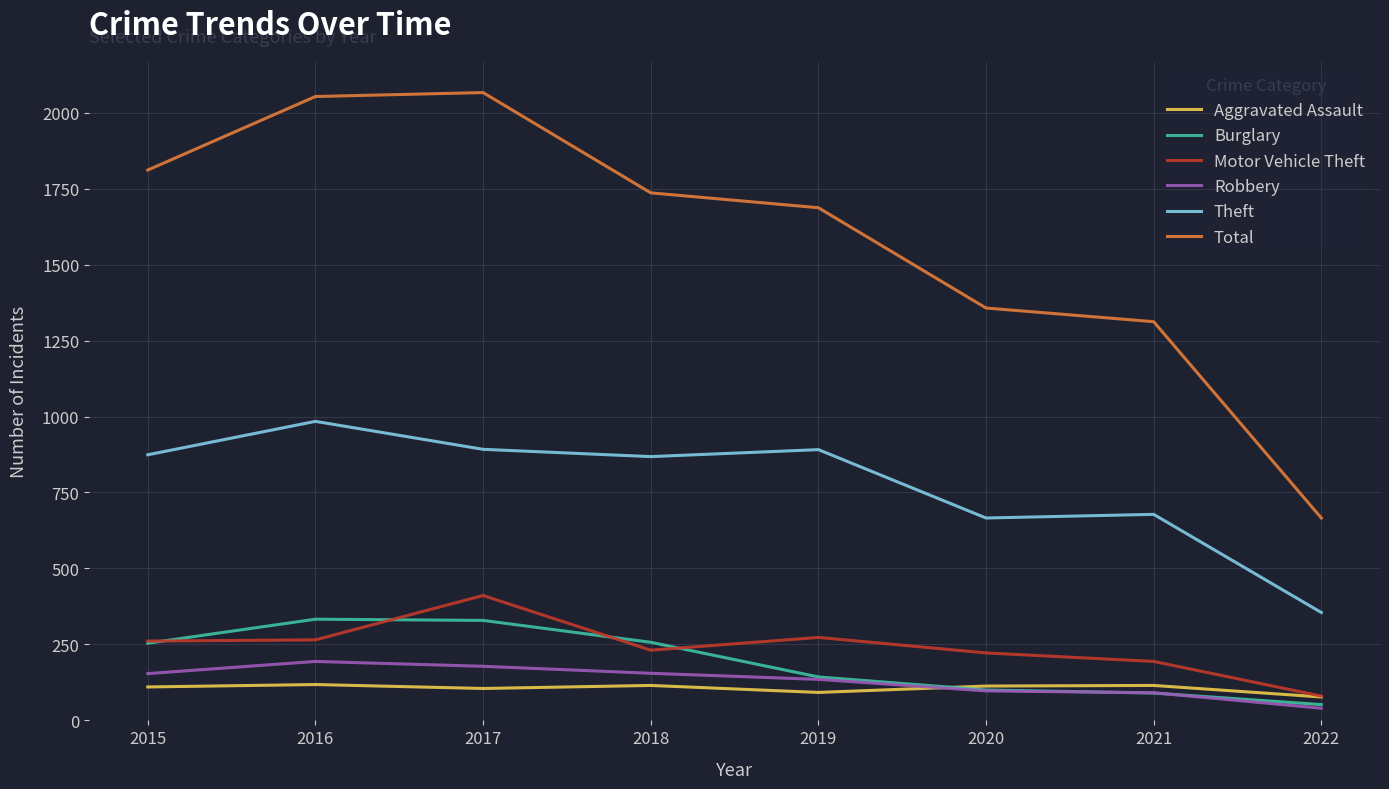

Does the chart have visible grid lines?

Yes